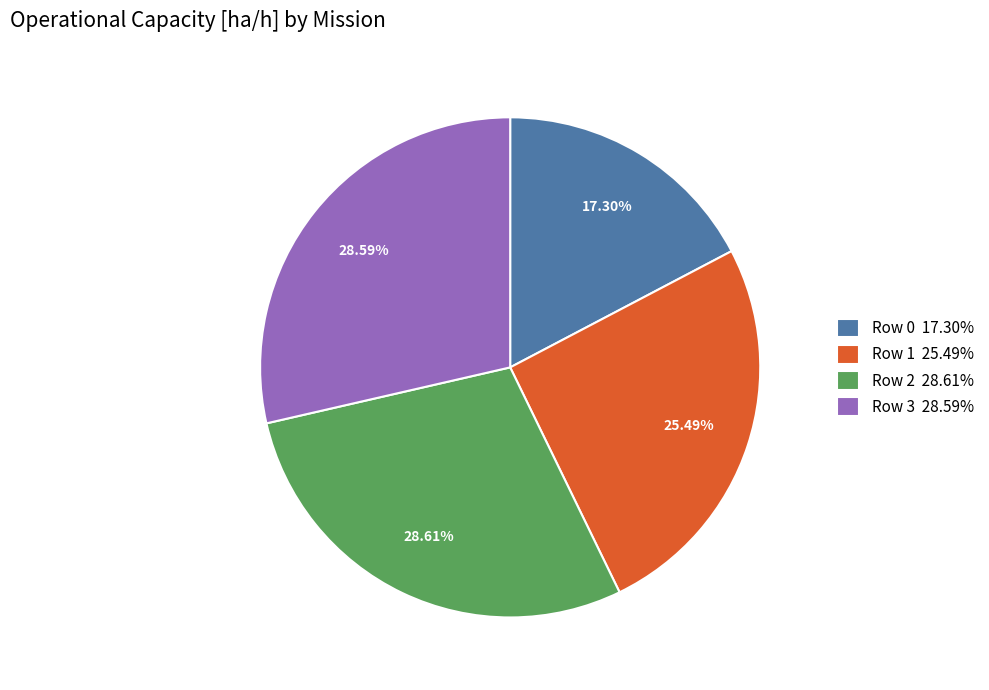

To the nearest percent, what is the combined percentage of Row 2 and Row 1?

54%